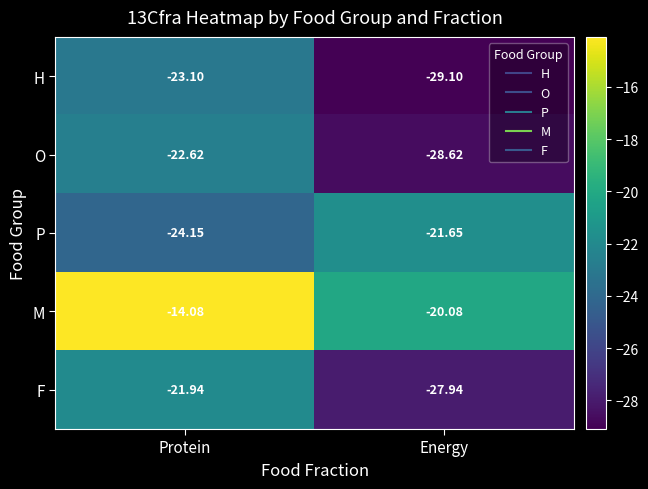

At which label is P closest to -22?

Energy